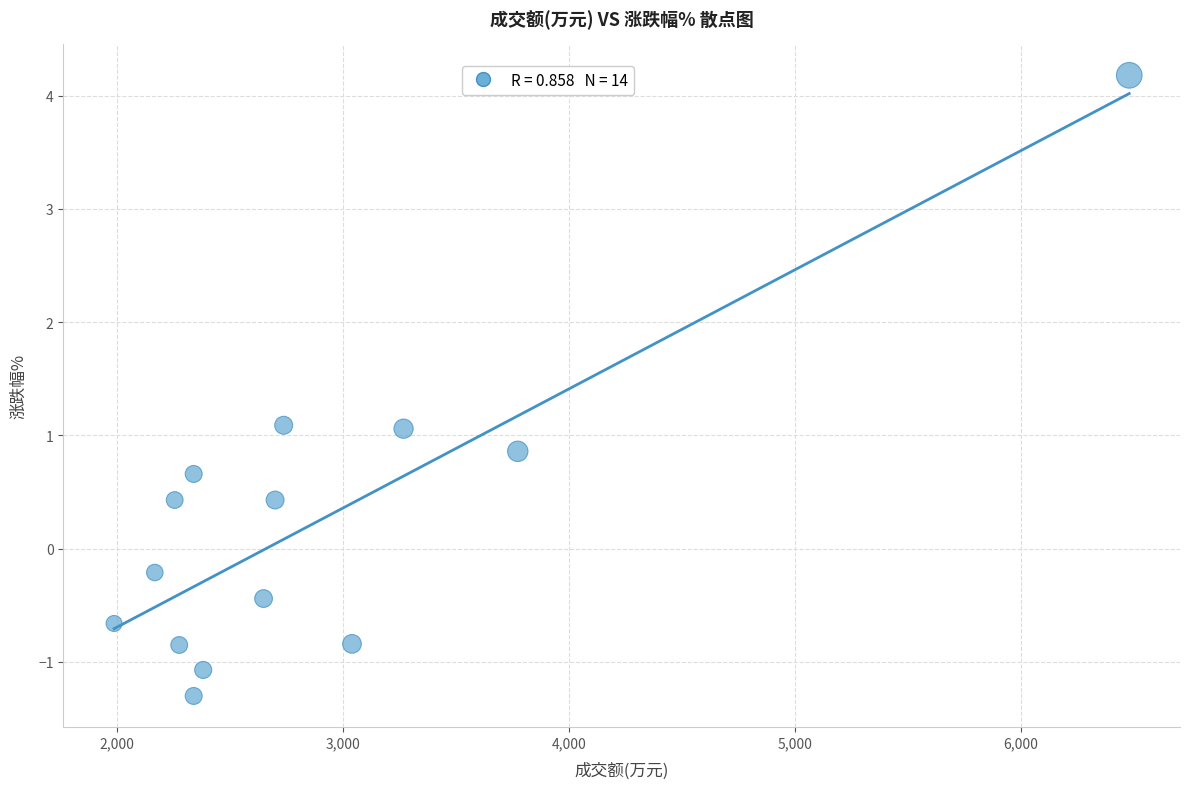

What is the range of Y values (max minus min)?

5.5